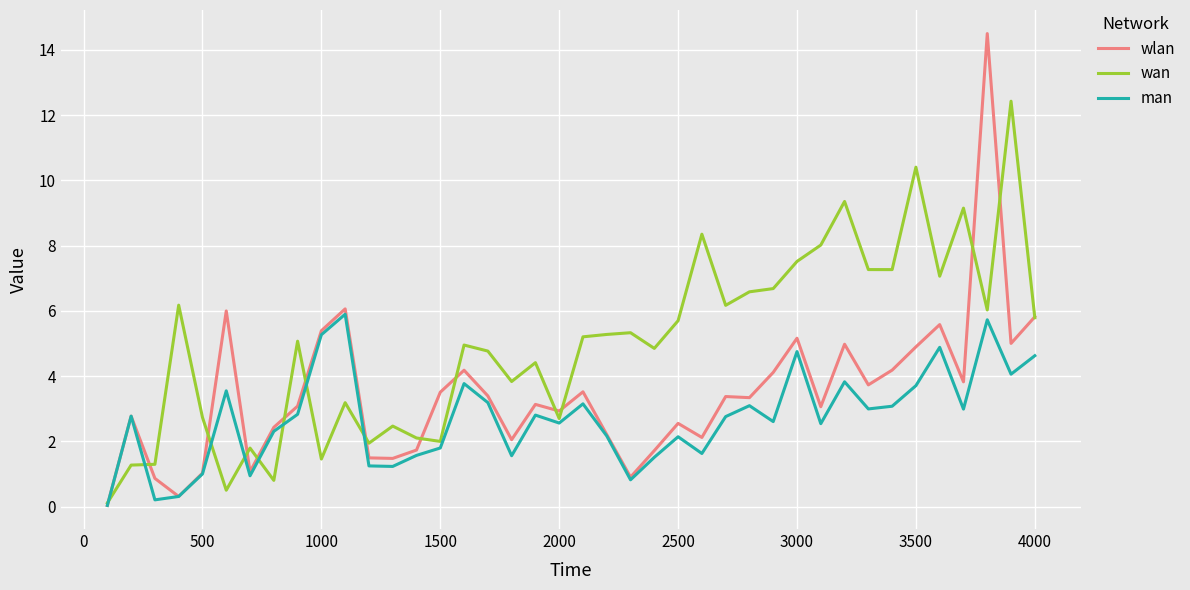

What is the highest value of the wlan series?

14.5